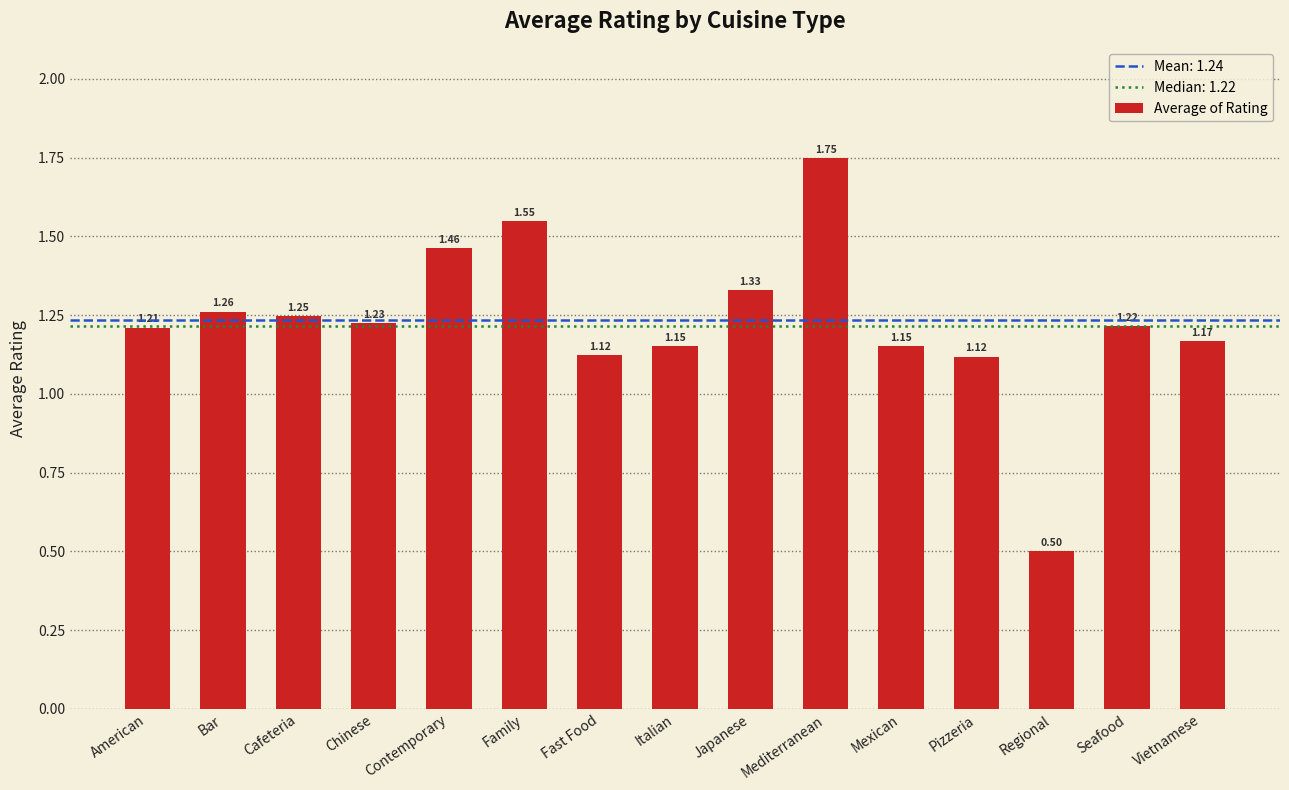

Which category has the lowest value across all series?

Regional